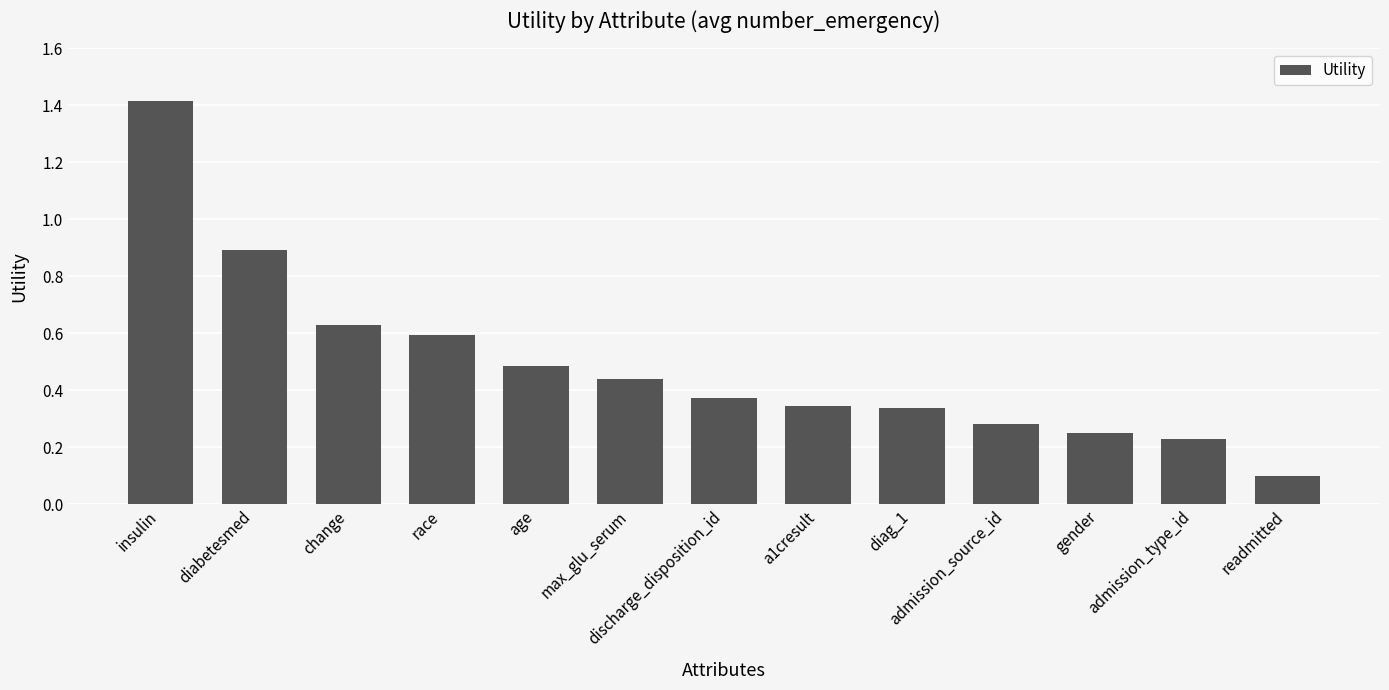

What is the change in value from change to discharge_disposition_id?

-0.3